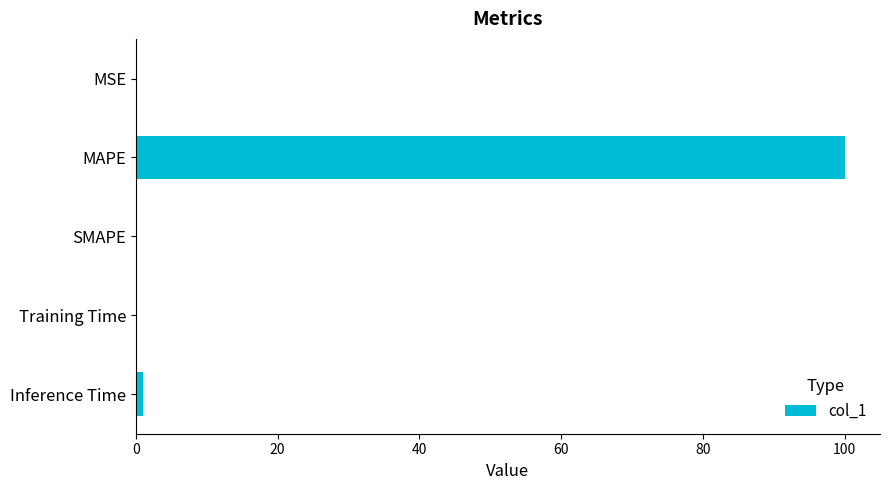

Is it true that the value at SMAPE is 0.0?

True